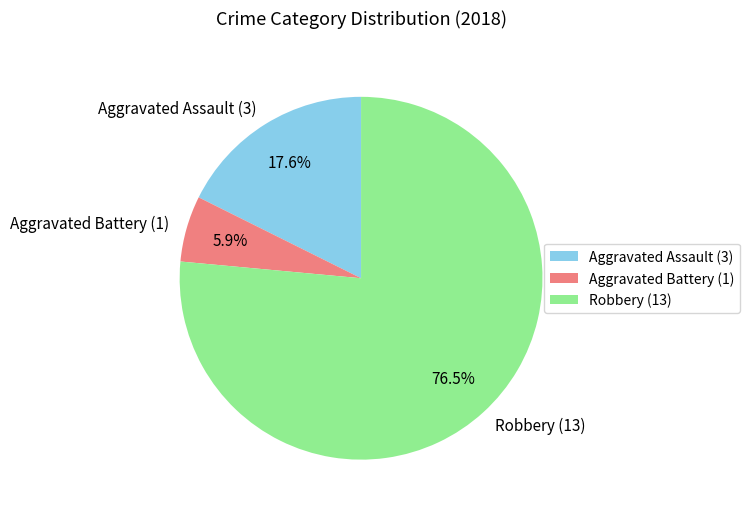

Is the sum of Robbery and Aggravated Assault greater than half?

Yes